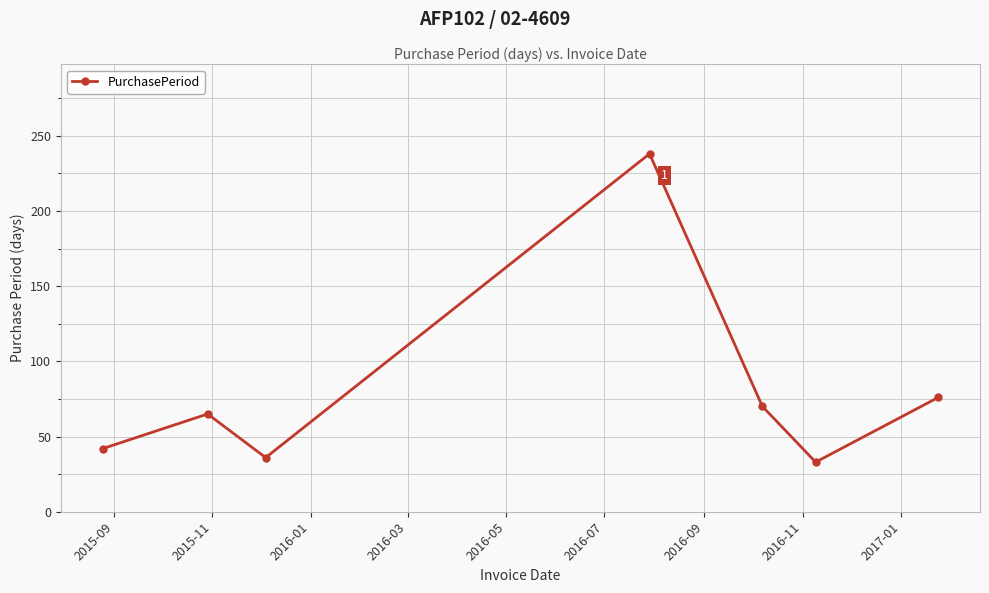

True or false: the data has more than 2 interior local peaks.

False